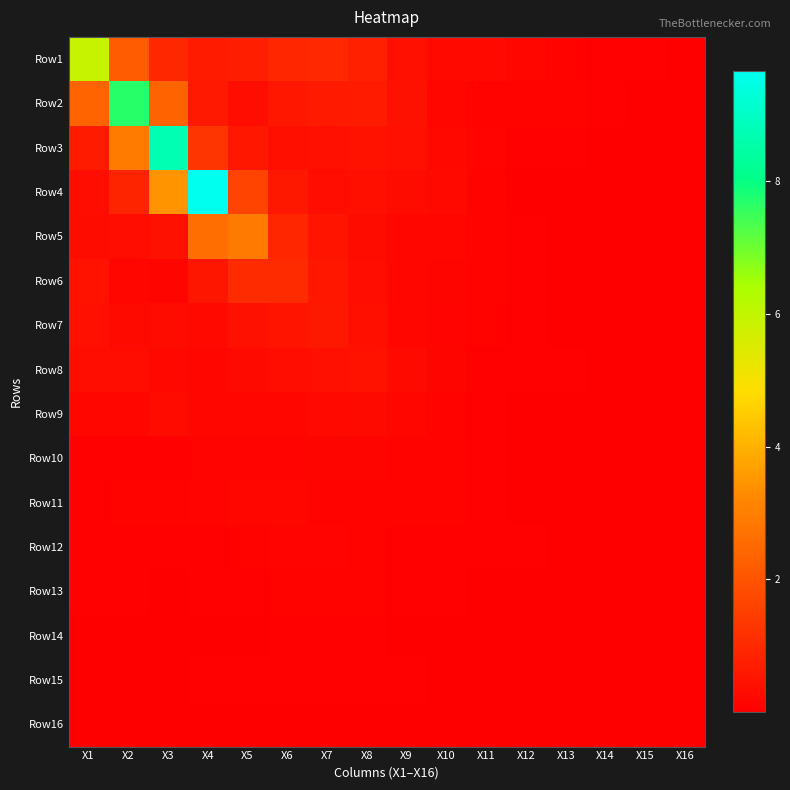

What is the spread (max minus min) of values at X10?

0.2